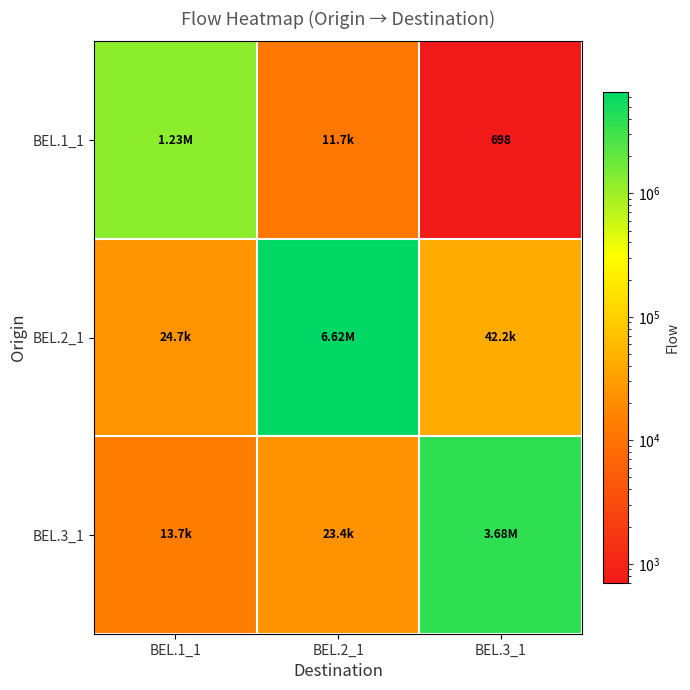

What value does the BEL.1_1 series have at BEL.2_1?

11727.0